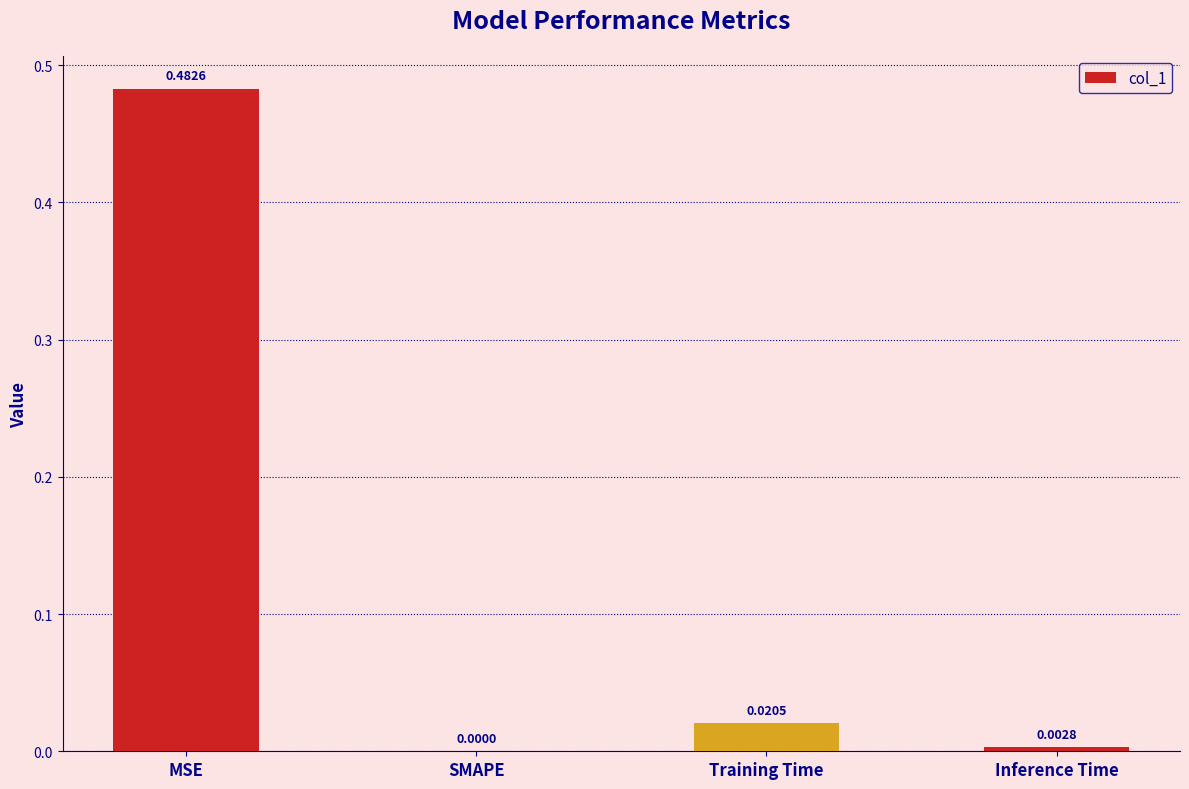

At which category does the chart reach its peak across all series?

MSE